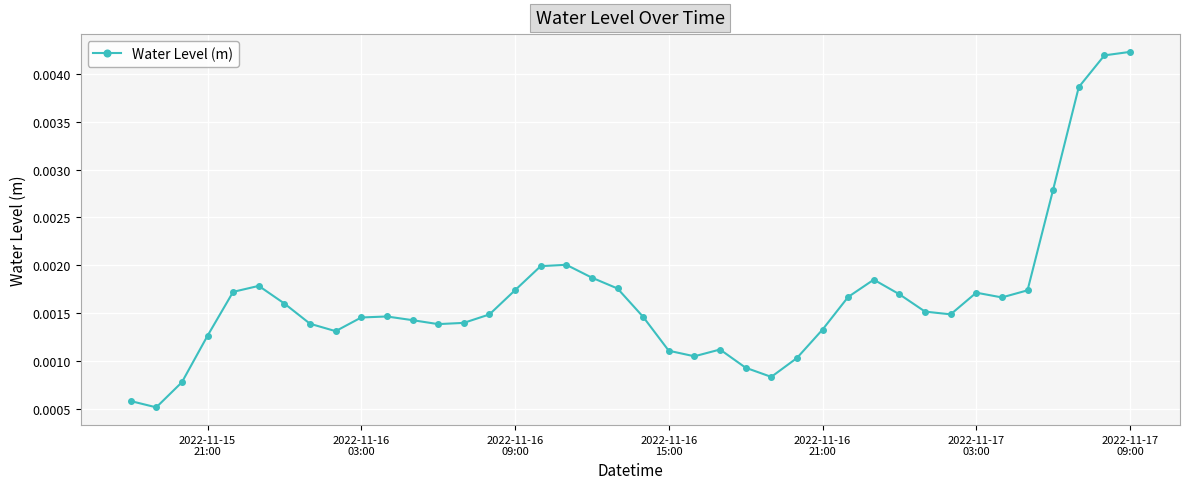

How many values are between 0 and 1?

40